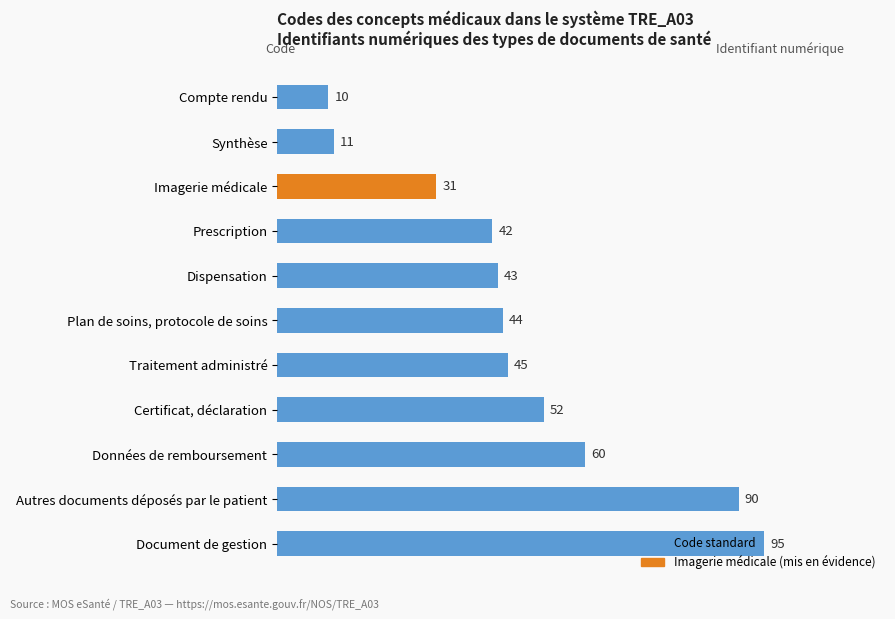

What is the value of the 4th bar from the top?

42